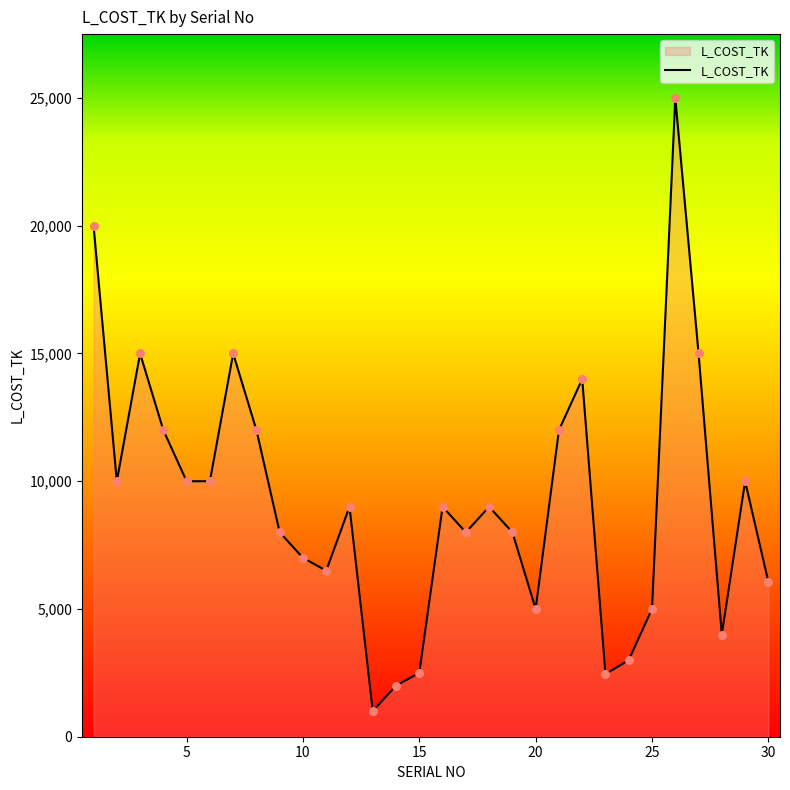

What is the minimum value shown in the chart?

1000